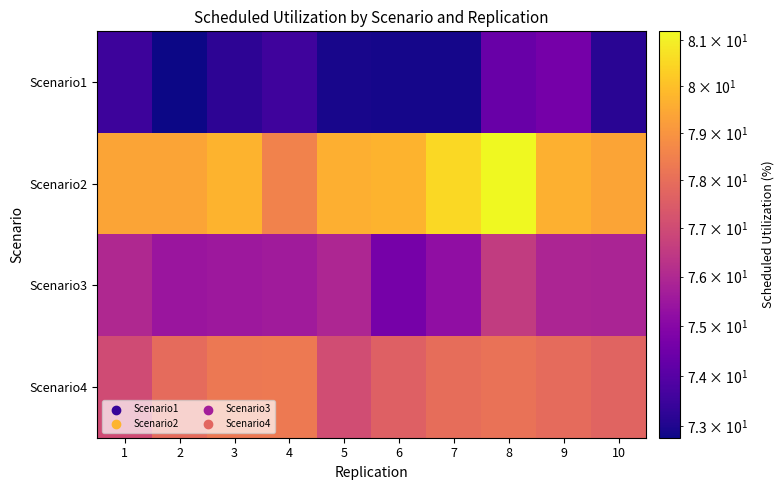

Which series has the largest range (max minus min)?

Scenario2